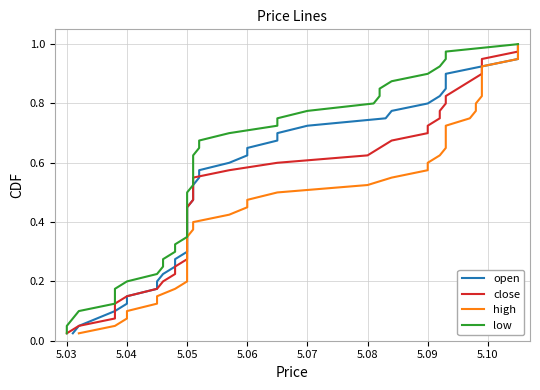

What are all the series names shown in the legend?

open, close, high, low